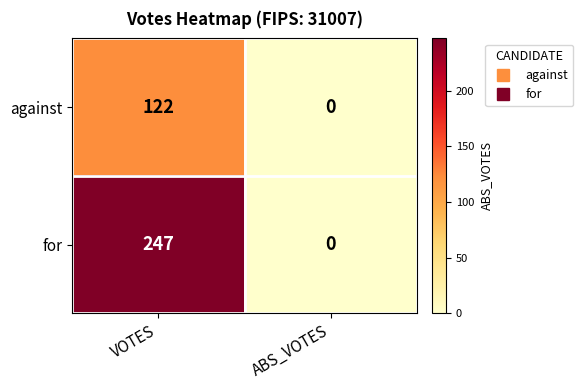

Is it true that against equals -38 at ABS_VOTES?

False